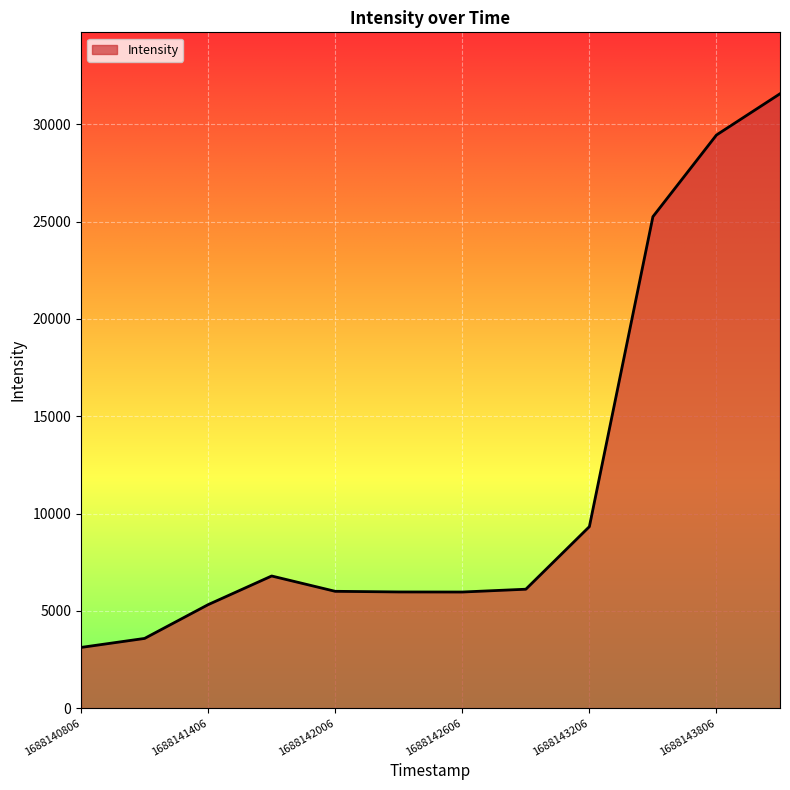

How many series are shown in this chart?

1